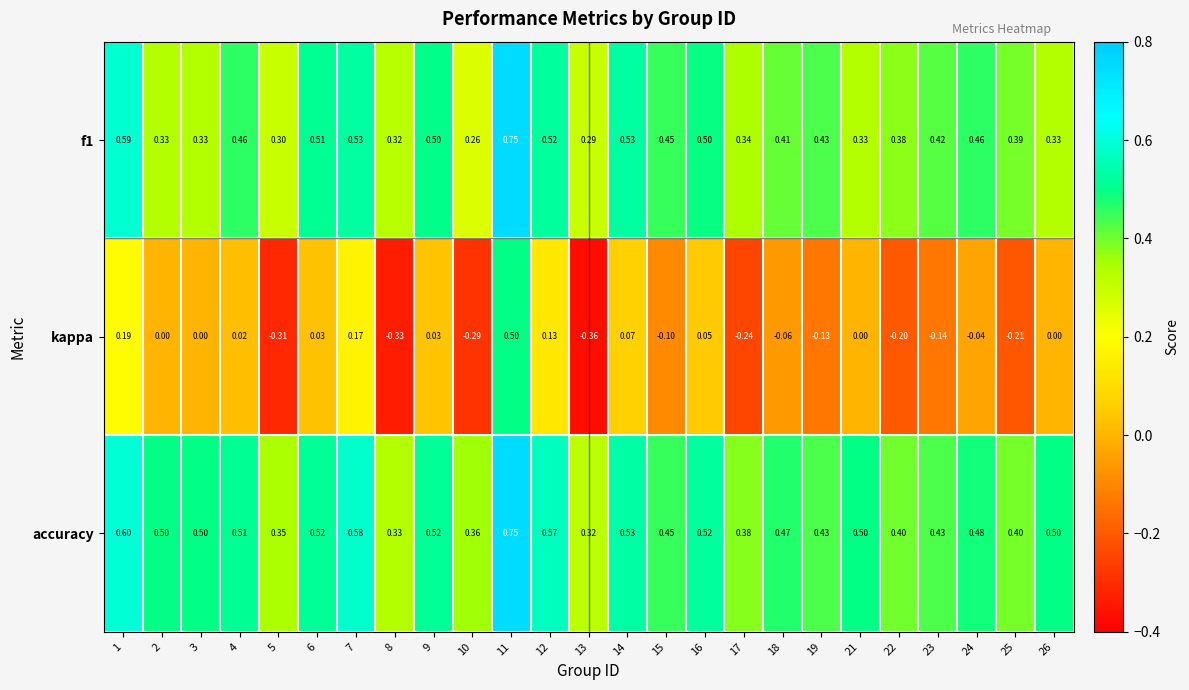

At which category is the sum across all series the highest?

11